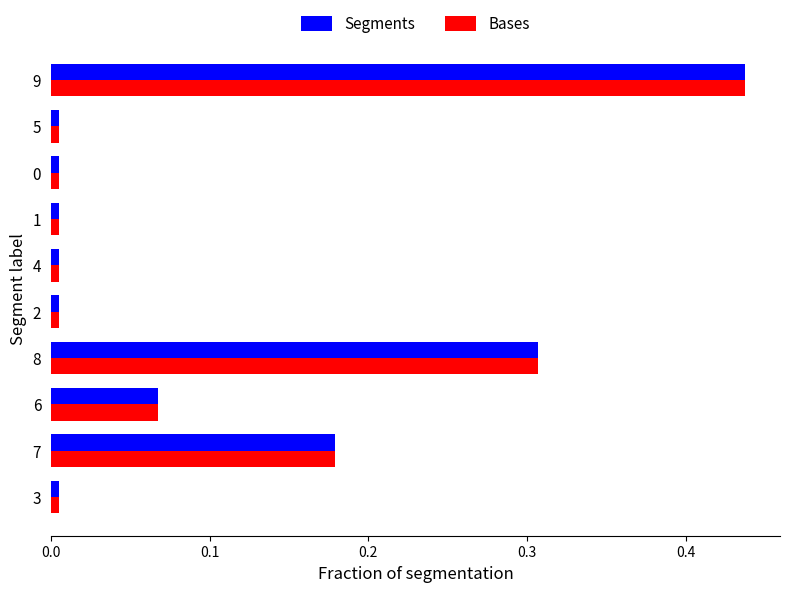

The value of Bases at 7 is 0.3. True or false?

False